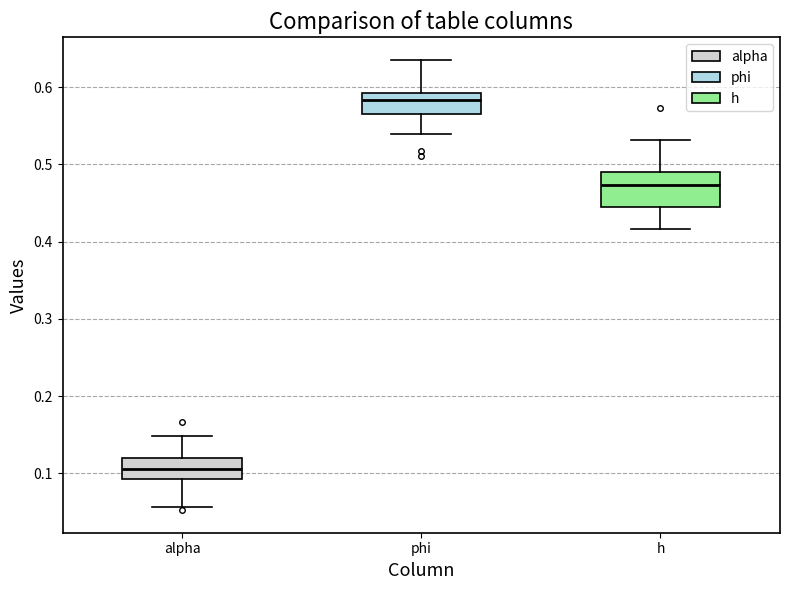

Which box is the tallest, from its lower edge to its upper edge?

h